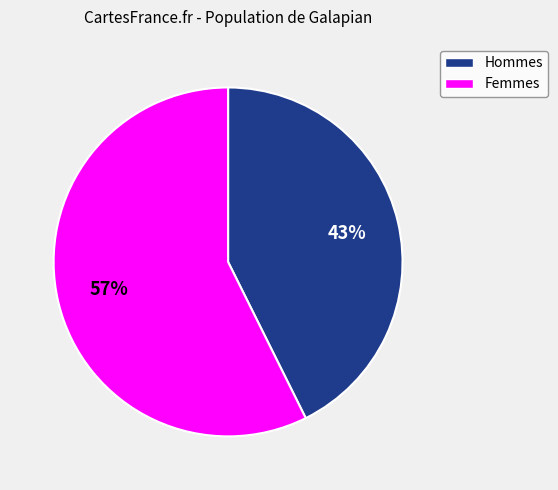

Combined, do Femmes and Hommes account for over 50%?

Yes